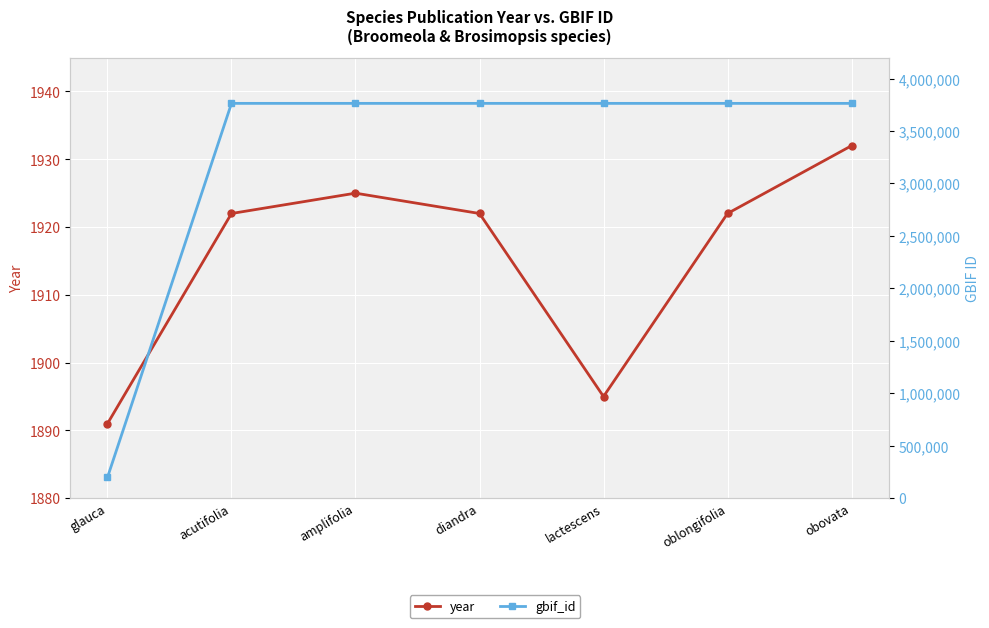

Reading left to right, extract all data points from this chart.

year: glauca=1891	acutifolia=1922	amplifolia=1925	diandra=1922	lactescens=1895	oblongifolia=1922	obovata=1932
gbif_id: glauca=198557	acutifolia=3763614	amplifolia=3763599	diandra=3763586	lactescens=3763573	oblongifolia=3763562	obovata=3763549